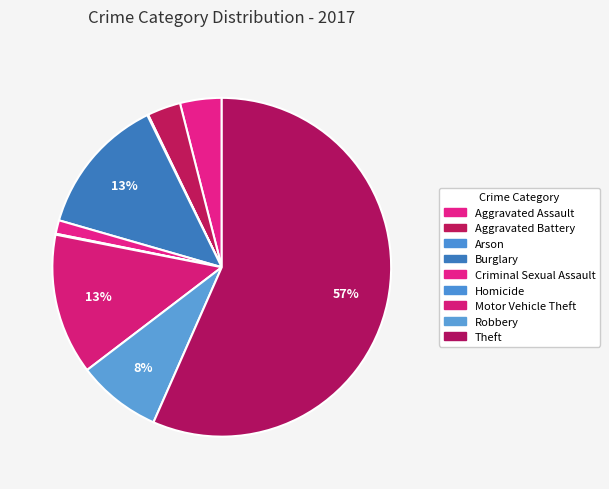

True or false: Arson accounts for 1% of the total.

False